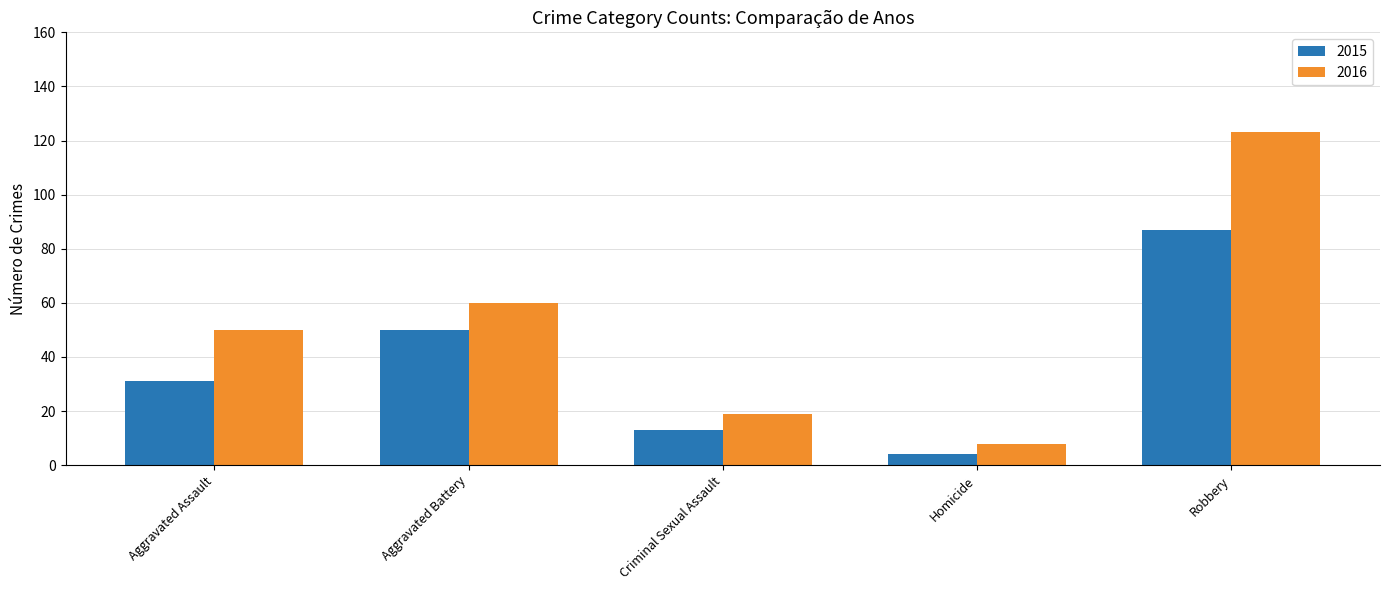

How many 2015 values are between 13 and 50?

3